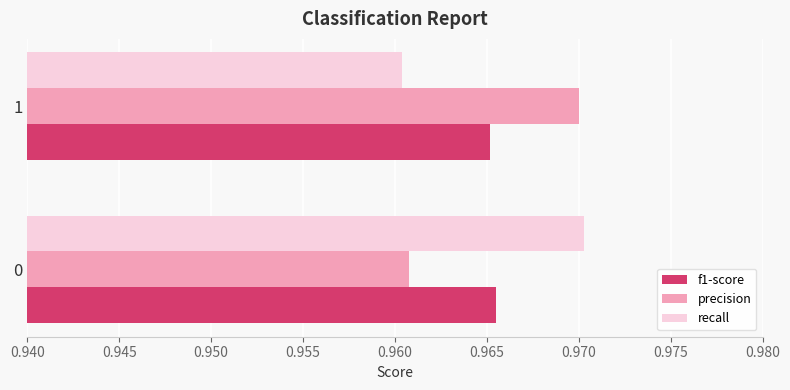

At 1, list the series in order from largest to smallest.

precision, f1-score, recall